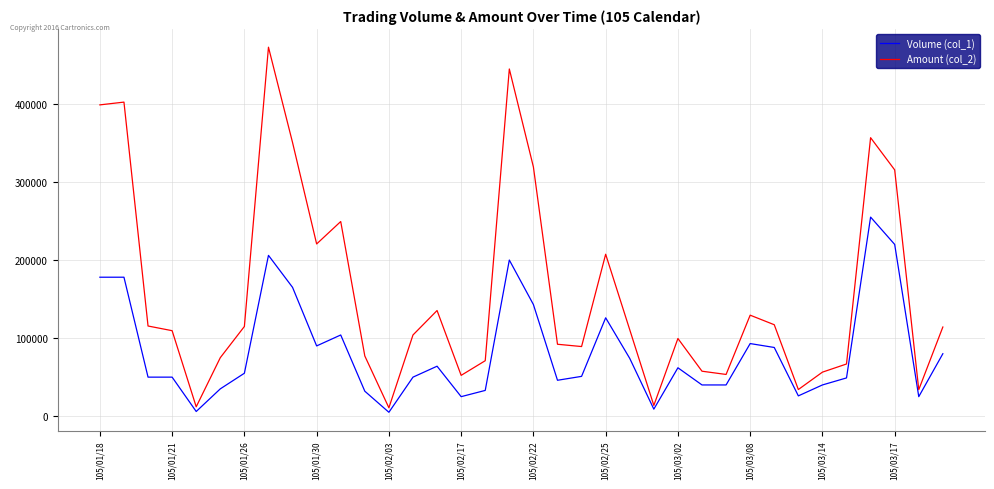

What is the sum of all Amount (col_2) values?

5683360